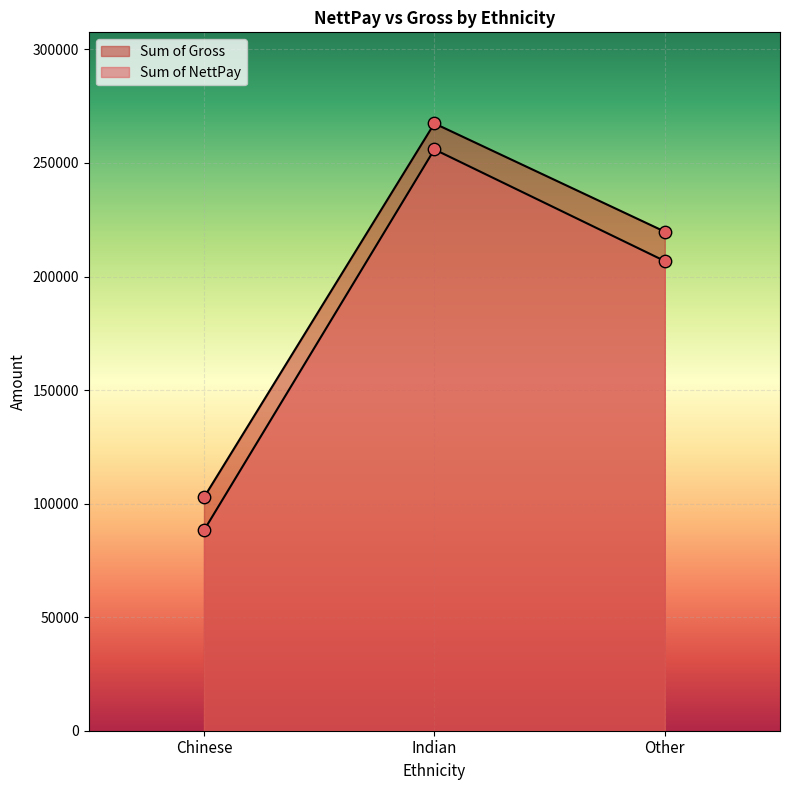

At which category is the sum across all series the highest?

Indian